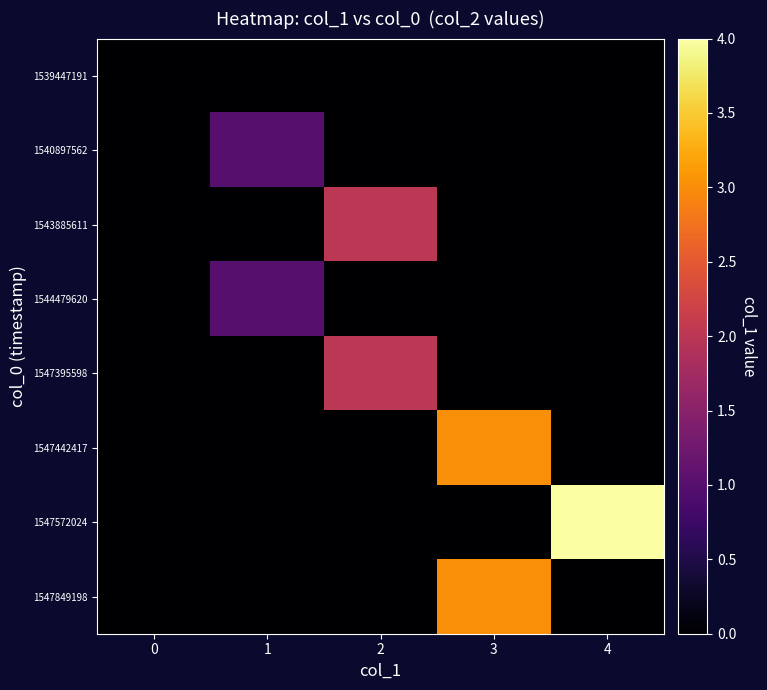

At which category is the sum across all series the highest?

3